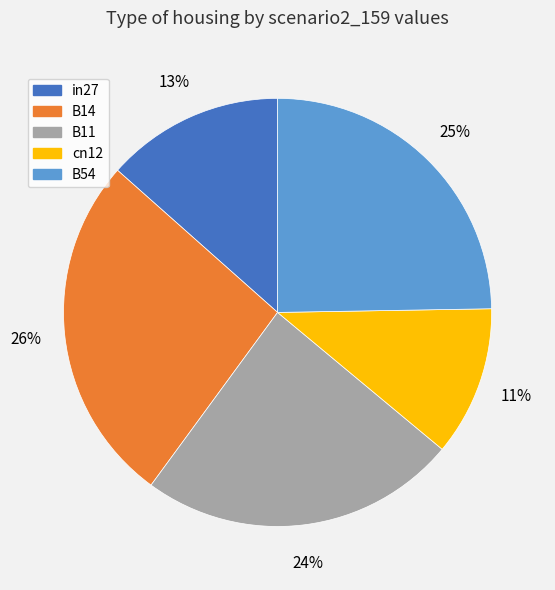

How many slices are in this pie chart?

5